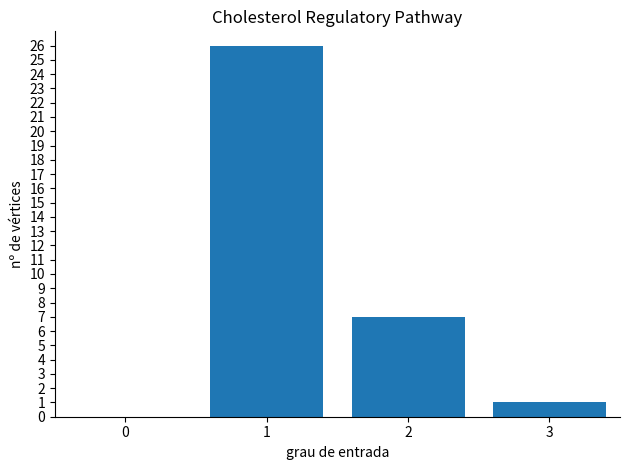

What is the greatest value displayed?

26